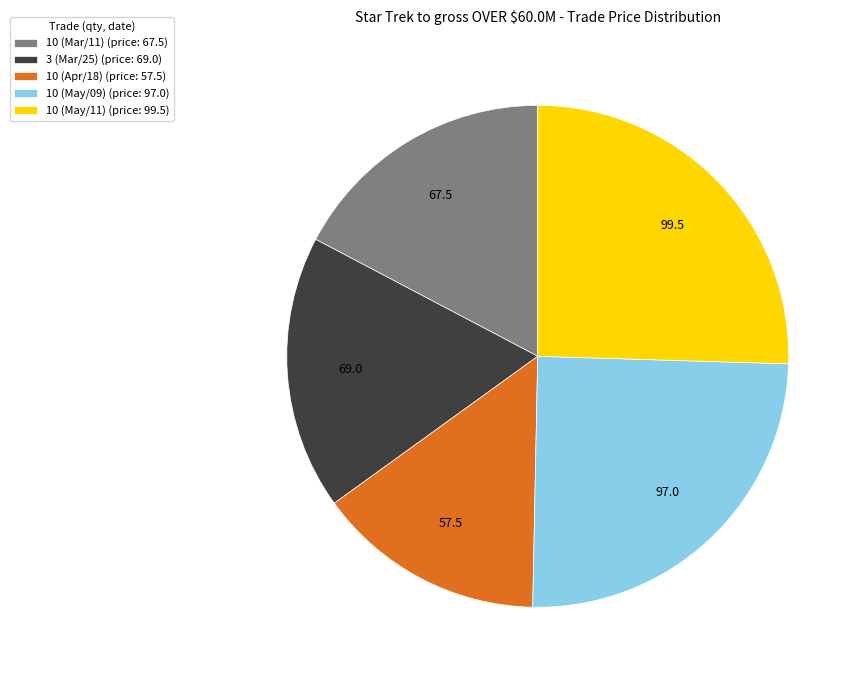

Is the sum of 10 (May/11) (price: 99.5) and 10 (Mar/11) (price: 67.5) greater than half?

No